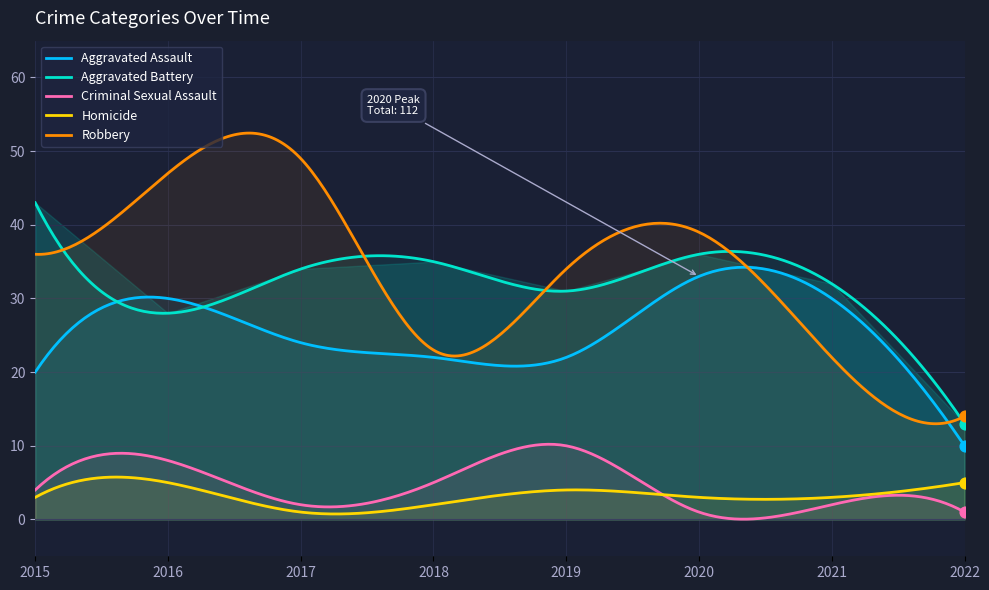

Which series has the largest Y range (max minus min)?

Robbery